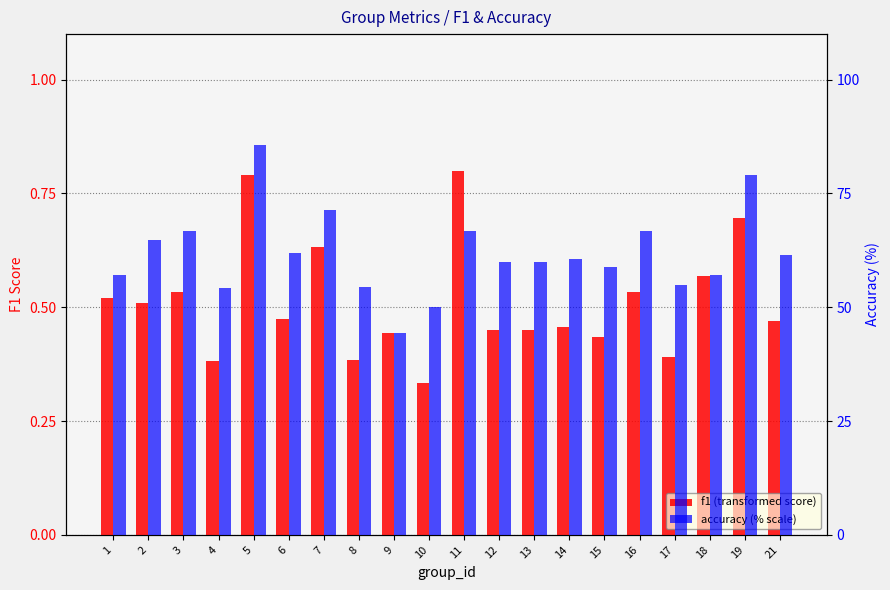

How many data points does each series have?

20